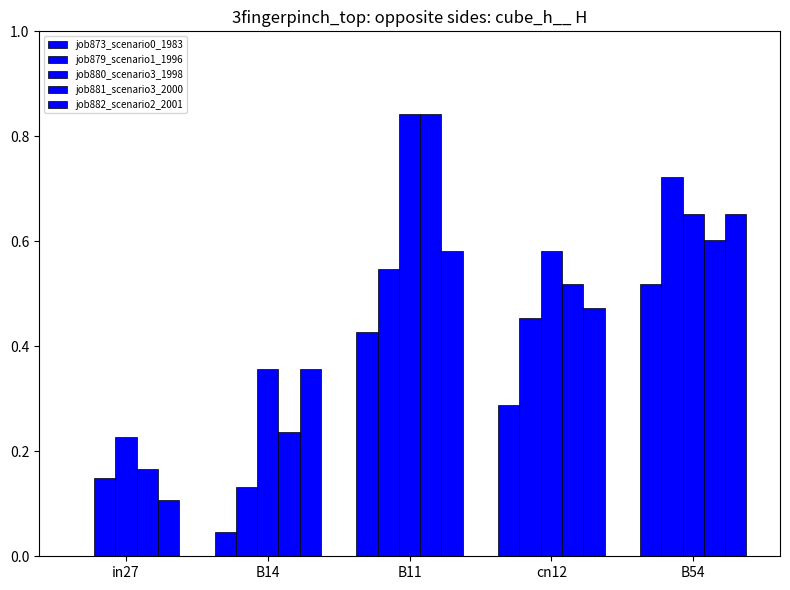

What is the sum of all job879_scenario1_1996 values?

2.0